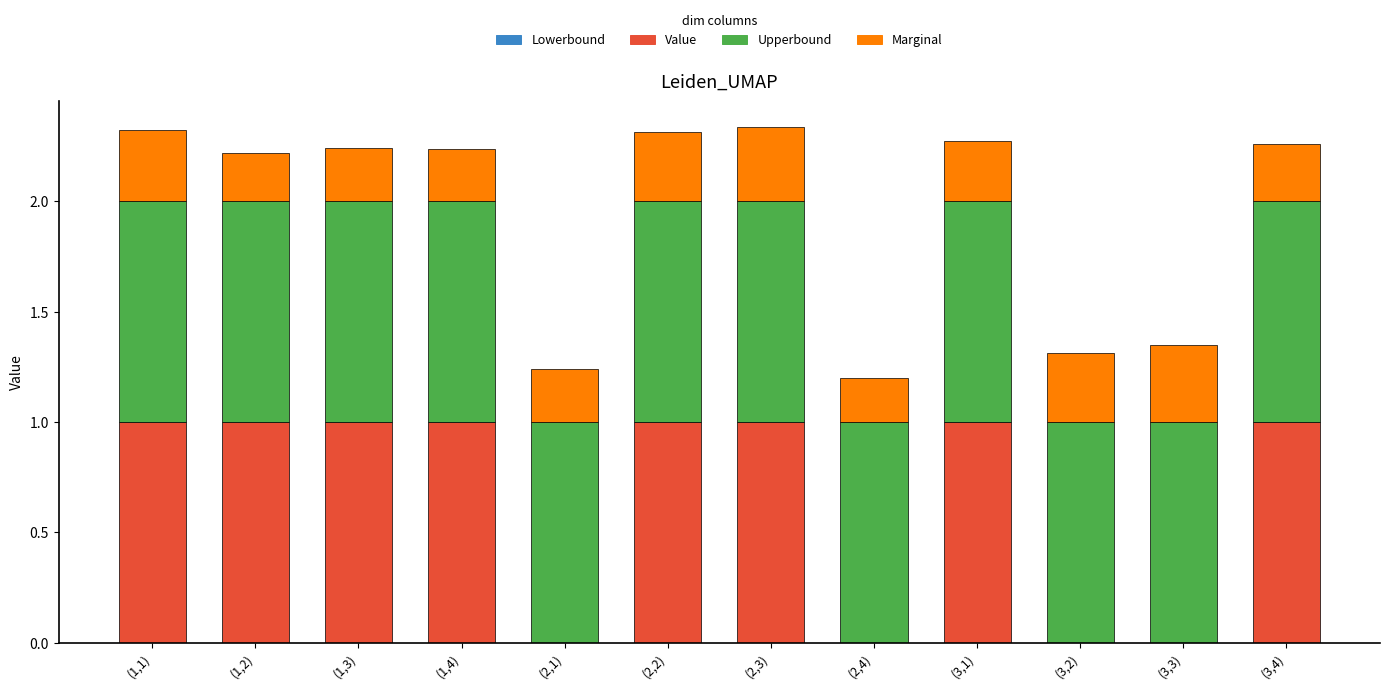

Are the bars grouped side by side (vs. stacked)?

No